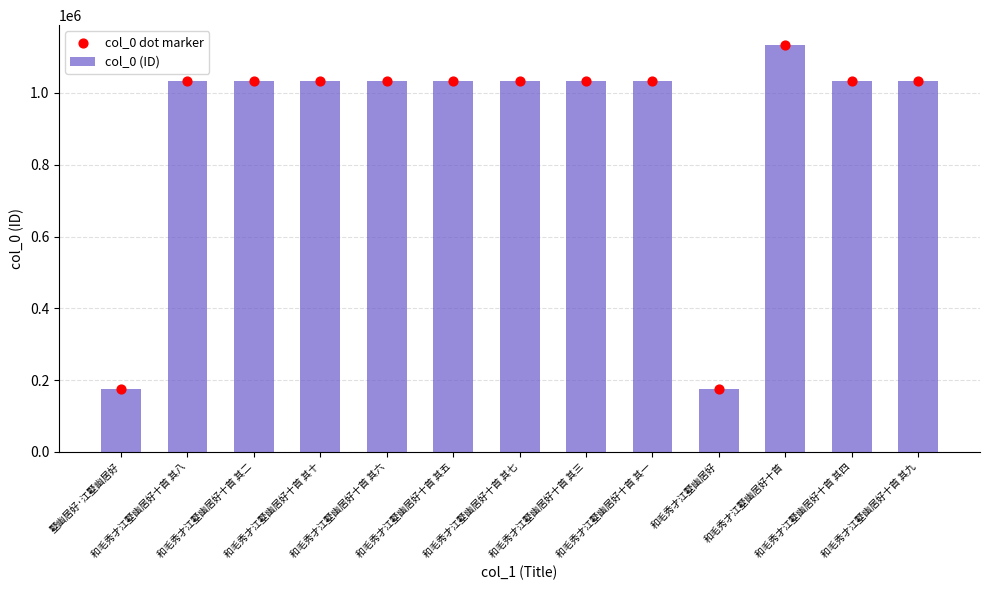

What are all the series names shown in the legend?

col_0 (ID), col_0 dot marker